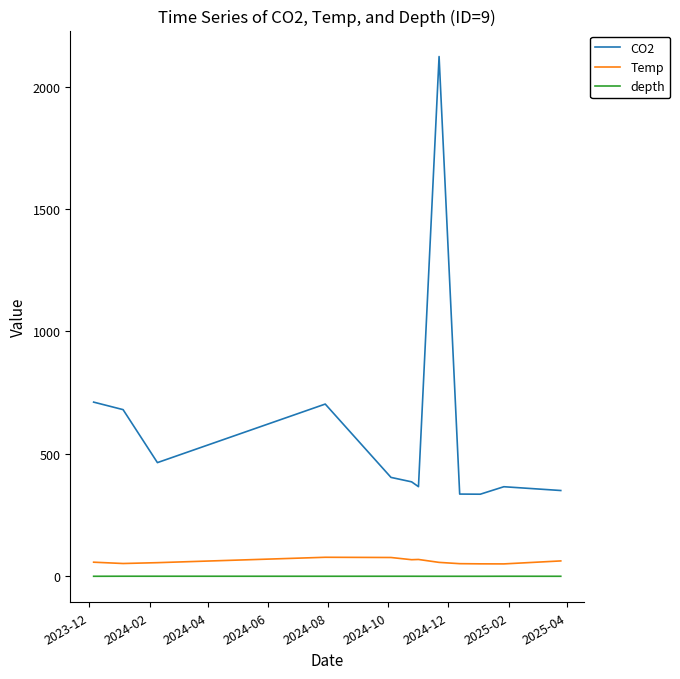

What are all the series names shown in the legend?

CO2, Temp, depth